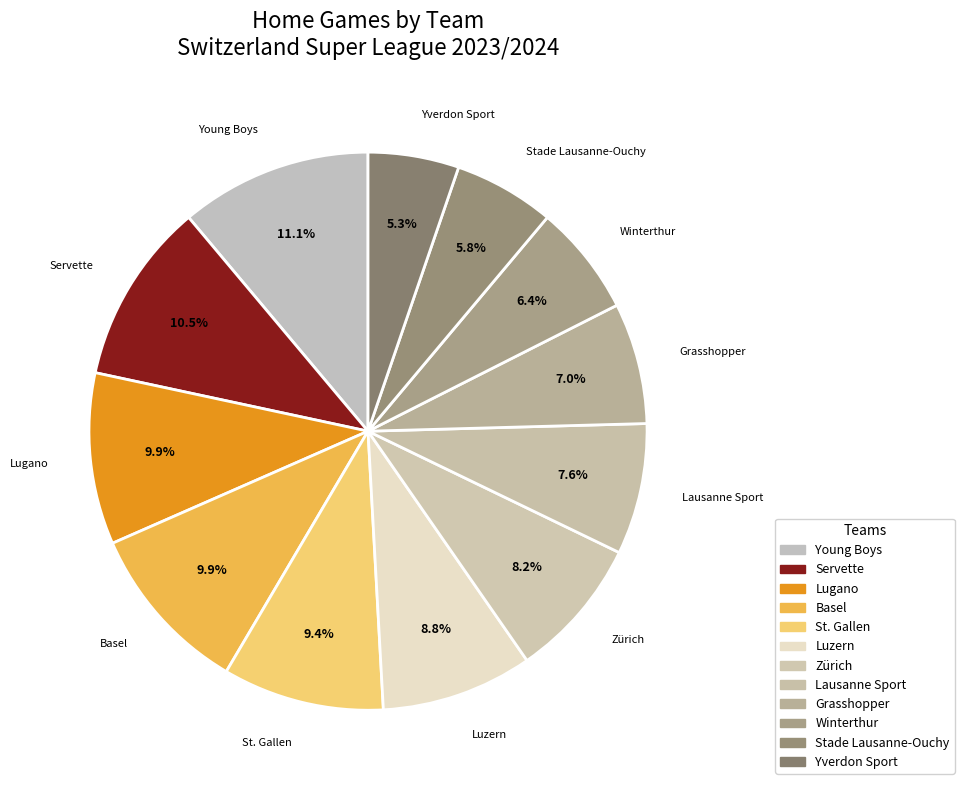

Which category has the smallest portion of the pie?

Yverdon Sport